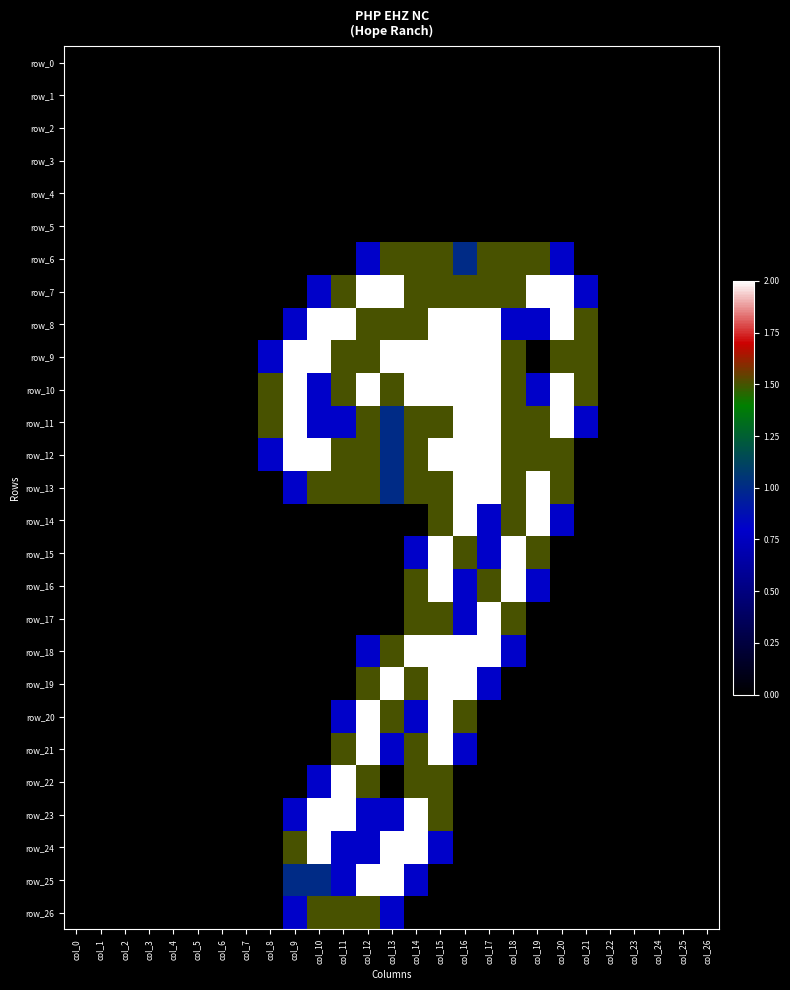

How many row_6 values are between 0 and 1?

21